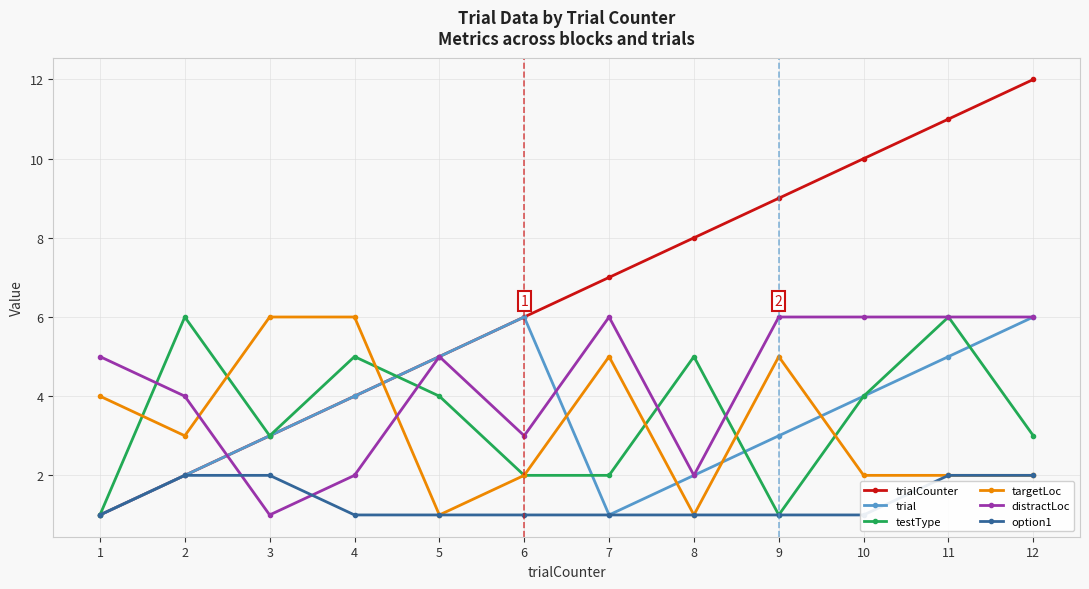

True or false: option1 has a value of 2 at 9.

False